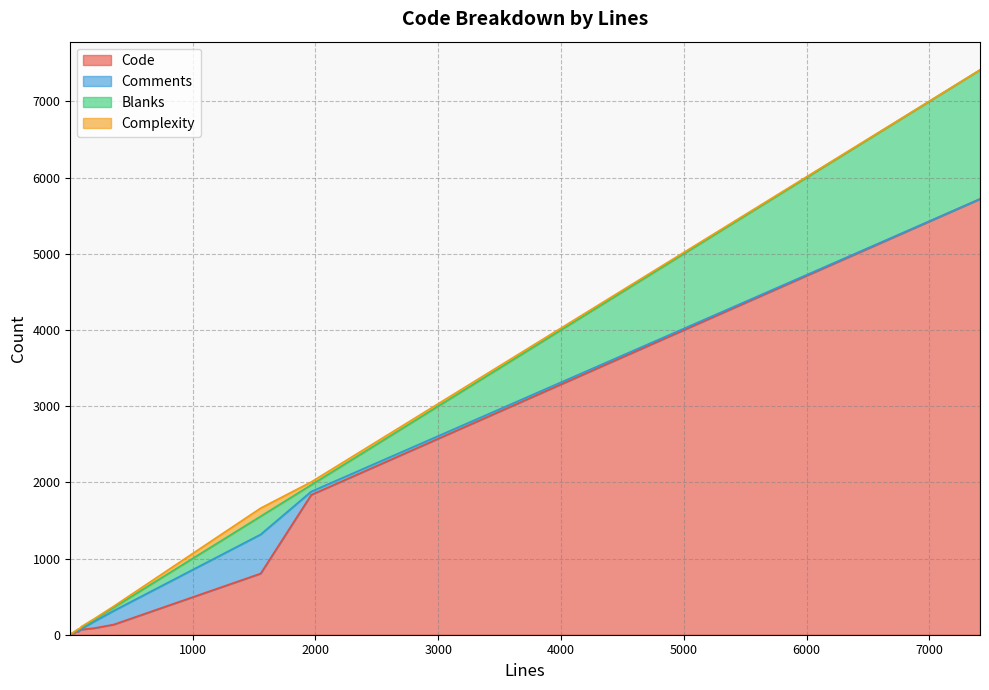

At which category does the chart reach its peak across all series?

7413